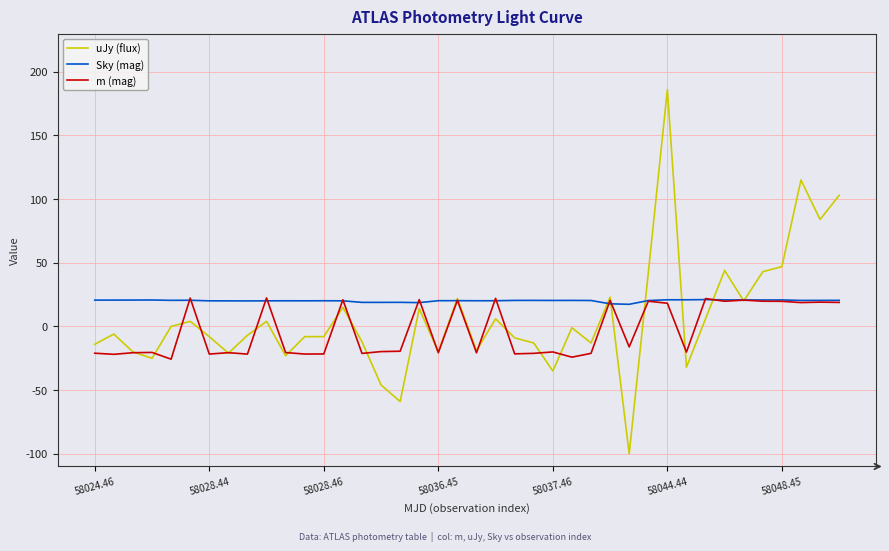

Which series has the largest range (max minus min)?

uJy (flux)